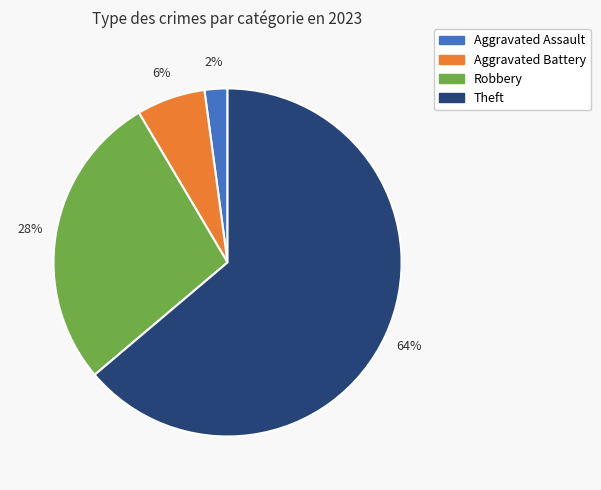

Does any single category account for the majority?

Yes